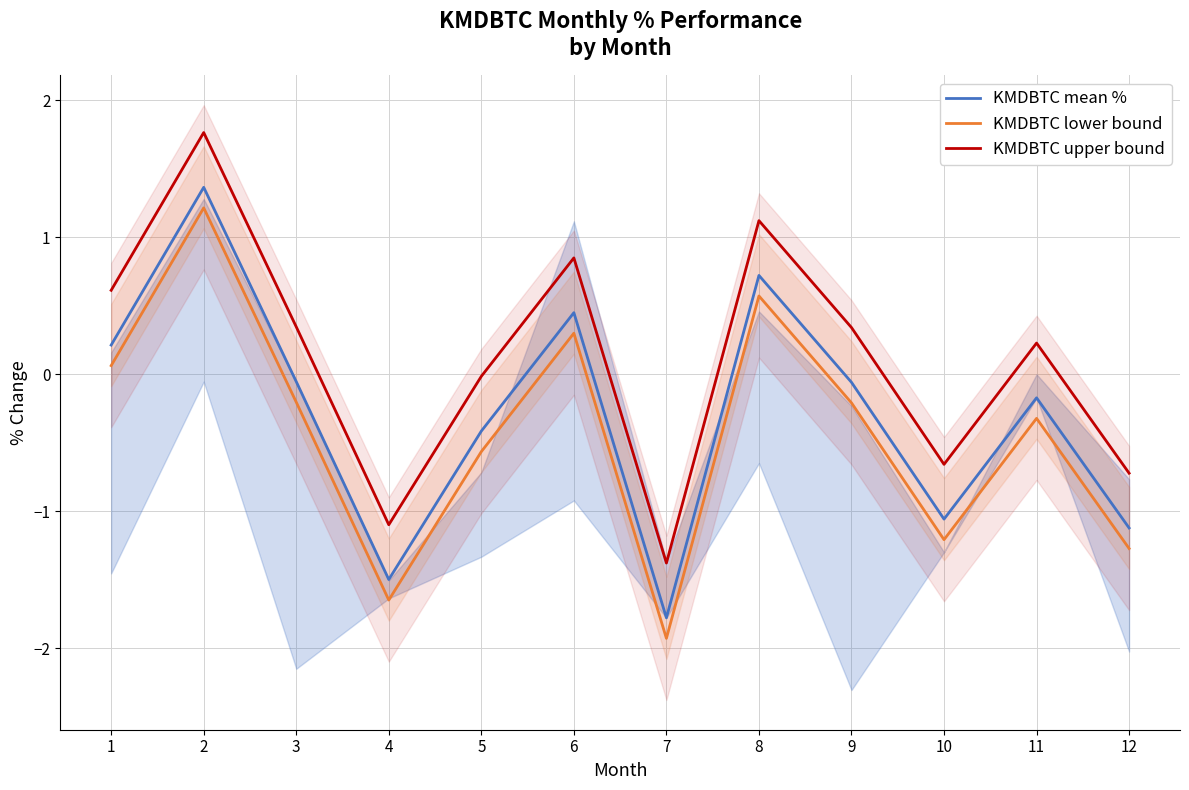

What is the spread (max minus min) of values at 12?

0.5